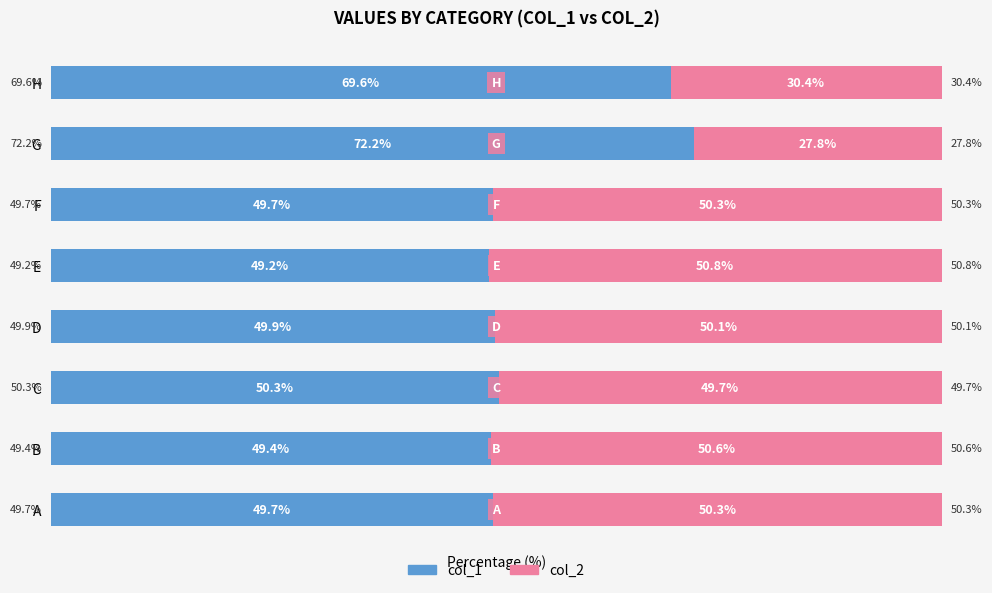

At which label is col_1 closest to 60?

H